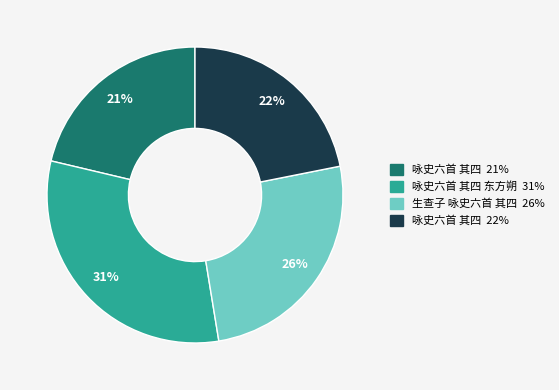

Is there a majority slice in this chart?

No